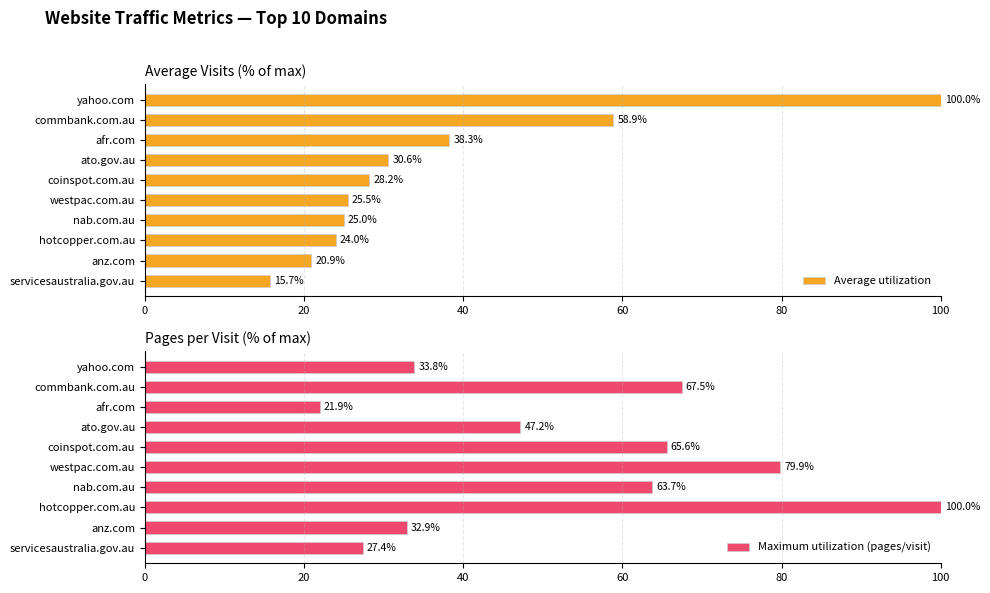

The Maximum utilization (pages/visit) series shows 67.5 at commbank.com.au. True or false?

True